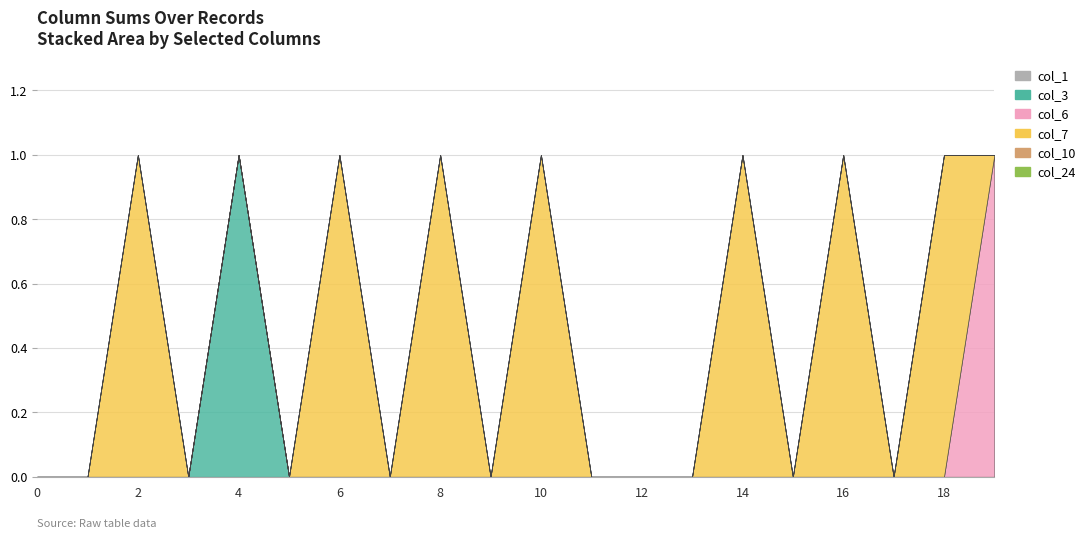

The col_3 series shows 0 at 7. True or false?

True